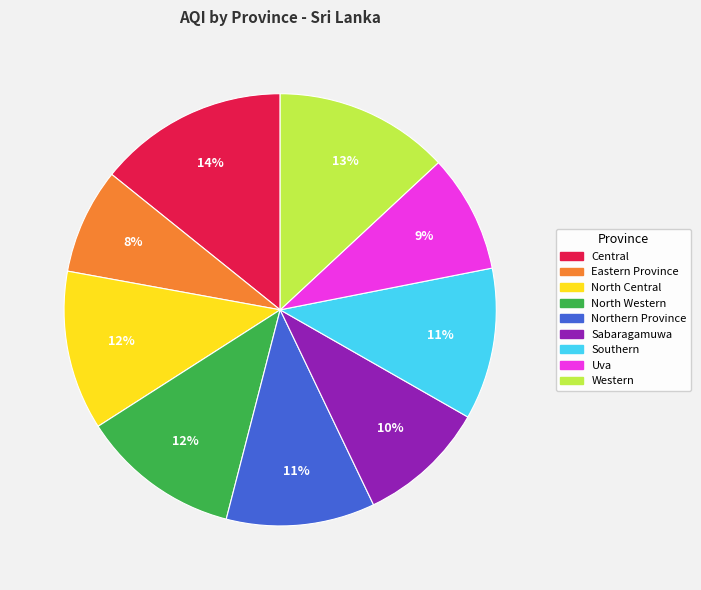

Which slice is the smallest?

Eastern Province